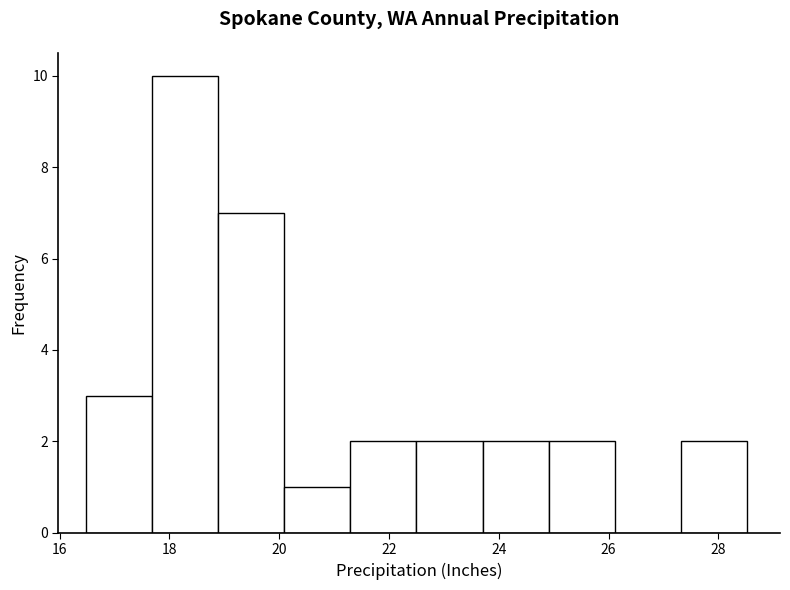

Reading left to right, transcribe this chart: for each bar, give the range it covers on the x-axis and its height. Neither the bar edges nor the heights are printed on the chart, so give them approximately, as read against the axes.

16.4 to 17.6: 3
17.6 to 18.8: 10
18.8 to 20.0: 7
20.0 to 21.2: 1
21.2 to 22.6: 2
22.6 to 23.8: 2
23.8 to 25.0: 2
25.0 to 26.2: 2
26.2 to 27.4: 0
27.4 to 28.6: 2